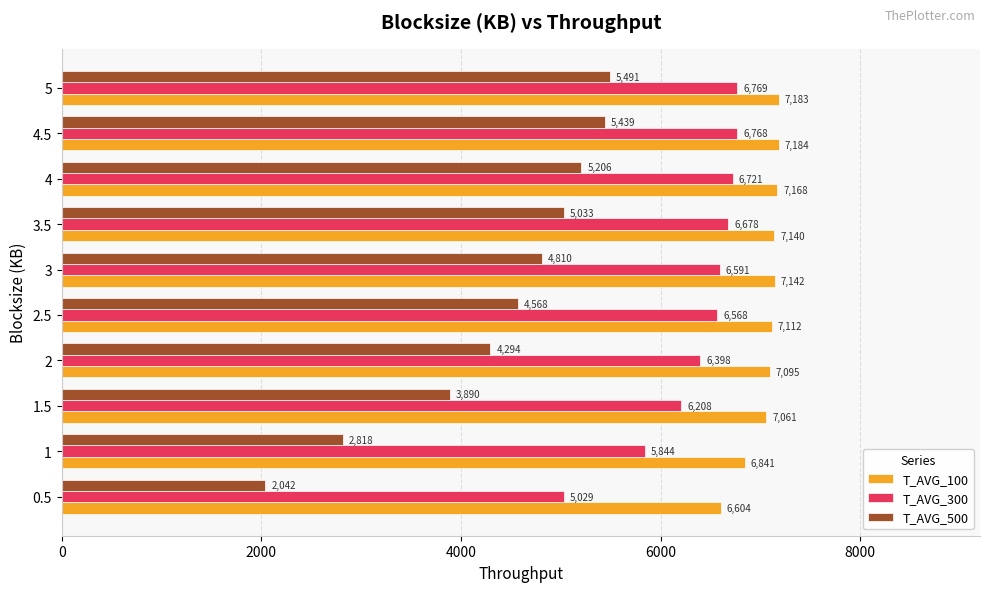

What is the approximate value of T_AVG_100 at 5, to the nearest 100?

7200